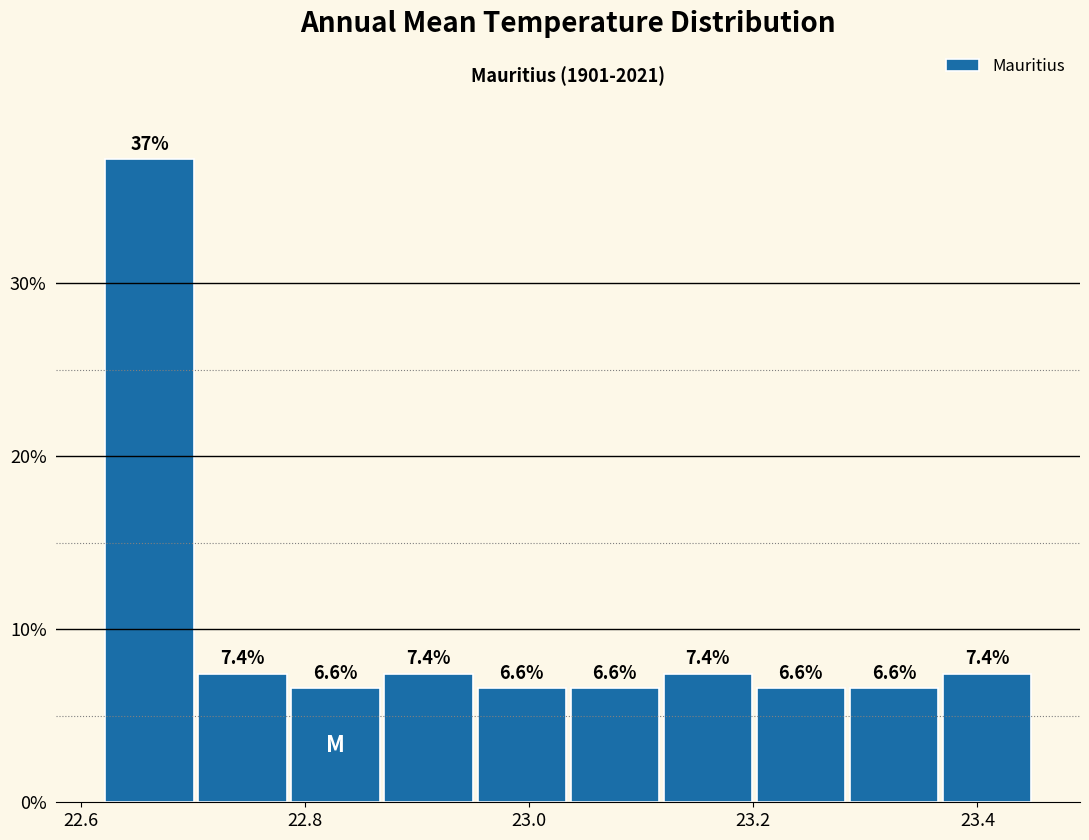

Which range on the x-axis has the tallest bar?

22.62 to 22.70